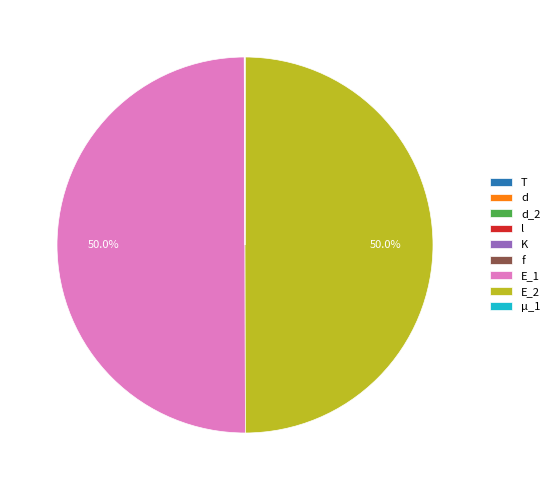

What is the change in value from l to E_2?

+209921.0